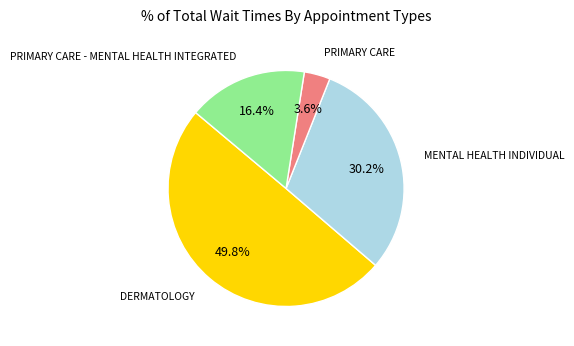

What portion of the pie excludes PRIMARY CARE - MENTAL HEALTH INTEGRATED?

83.6%